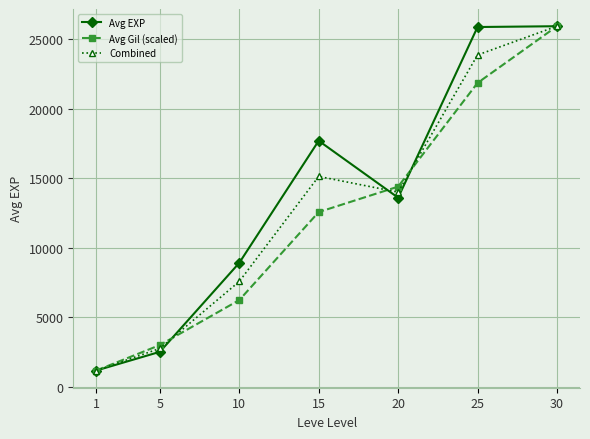

At how many categories does at least one series exceed 6849?

5